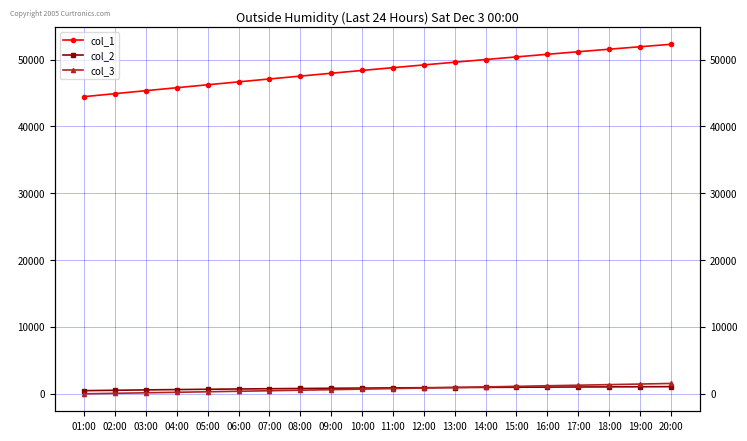

Reading right to left, transcribe all the data shown in this chart.

col_1: 52291.7	51928.0	51557.4	51180.4	50797.1	50407.8	50012.7	49612.0	49206.0	48794.9	48379.0	47958.5	47533.6	47104.6	46671.8	46235.3	45795.4	45352.4	44906.4	44457.8
col_2: 1071.6	1055.7	1038.8	1020.9	1002.1	982.1	960.7	937.9	913.6	887.4	859.2	828.8	796.0	760.4	721.9	680.0	634.3	584.4	529.8	470.0
col_3: 1549.4	1461.6	1374.4	1287.9	1202.1	1116.9	1032.4	948.5	865.4	783.0	701.4	620.5	540.3	460.9	382.2	304.4	227.3	151.0	75.6	1.0